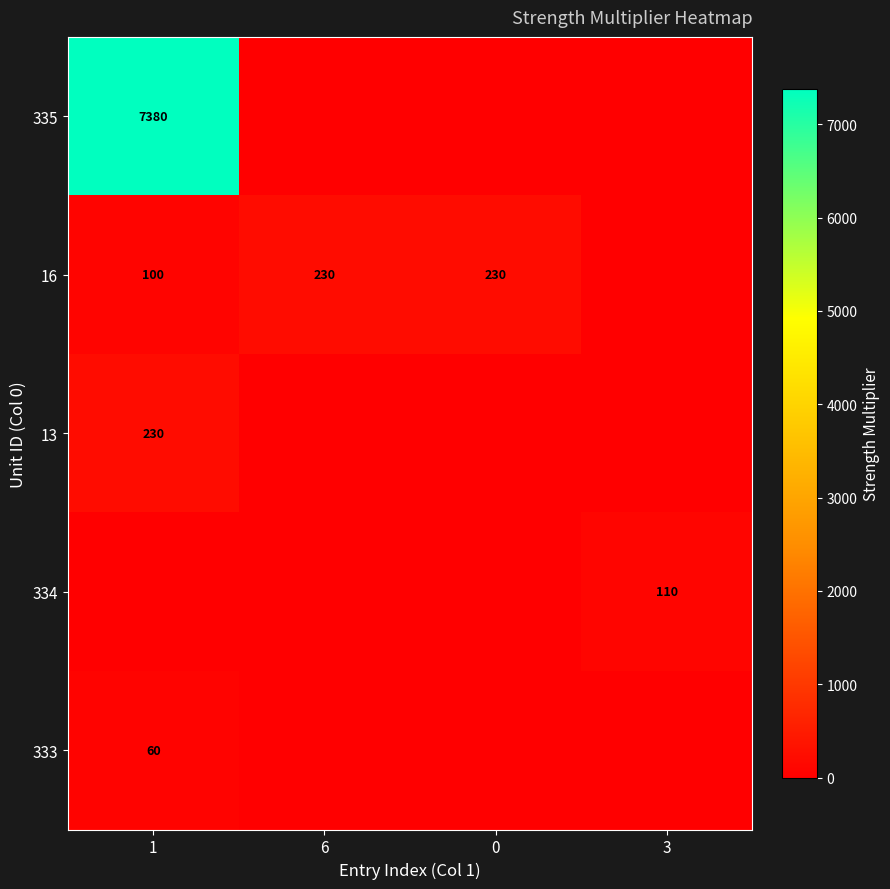

Is it true that 16 equals 165 at 1?

False